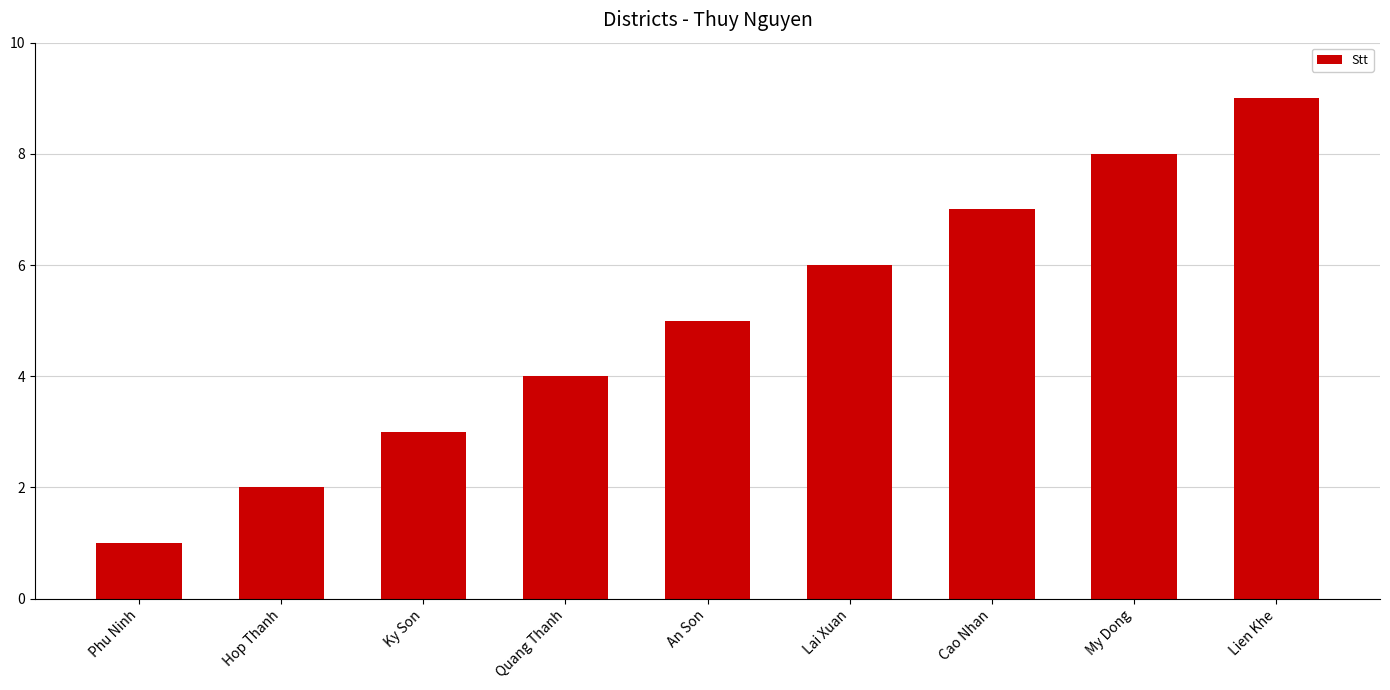

Approximately how many times larger is the value at Lien Khe compared to An Son?

1.8